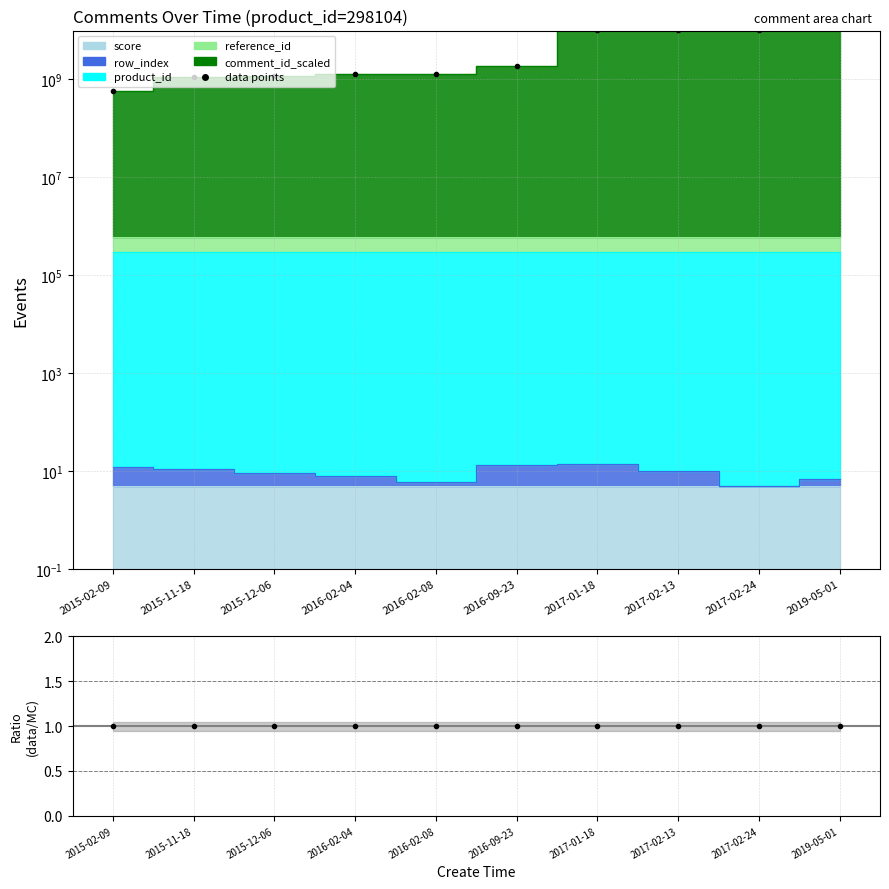

What is the greatest value displayed?

12715770319